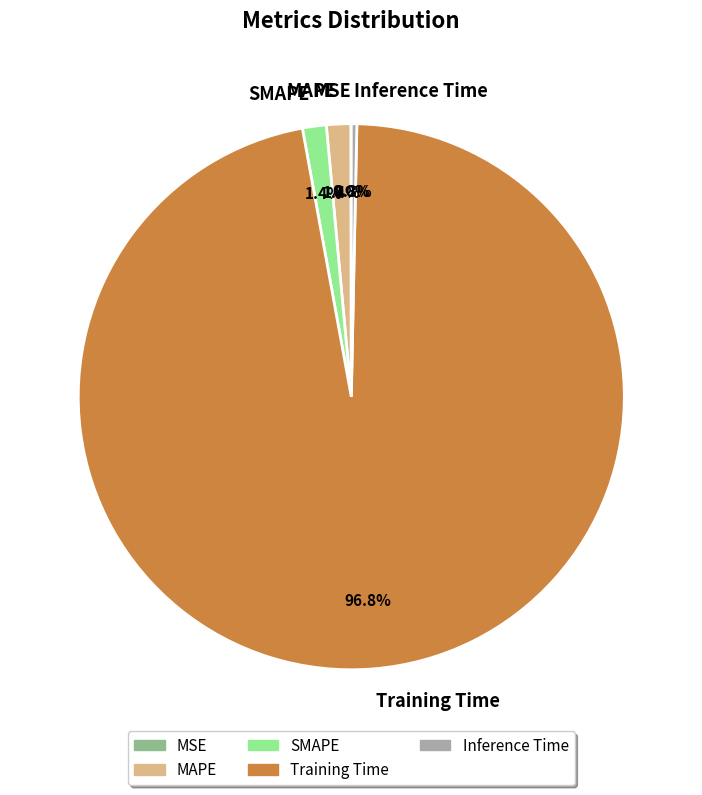

Is the sum of Training Time and SMAPE greater than half?

Yes